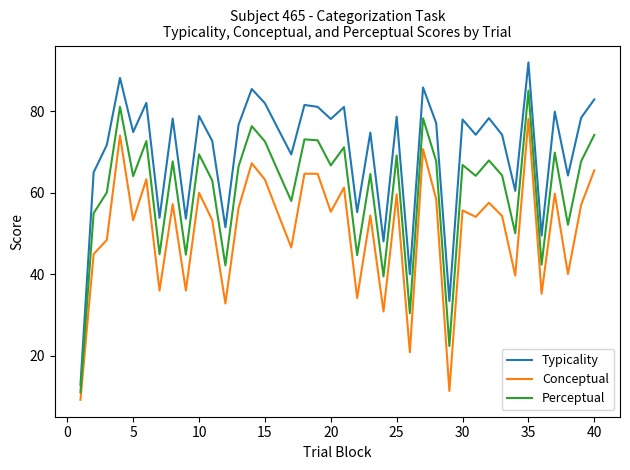

Which series has the widest spread of values?

Typicality